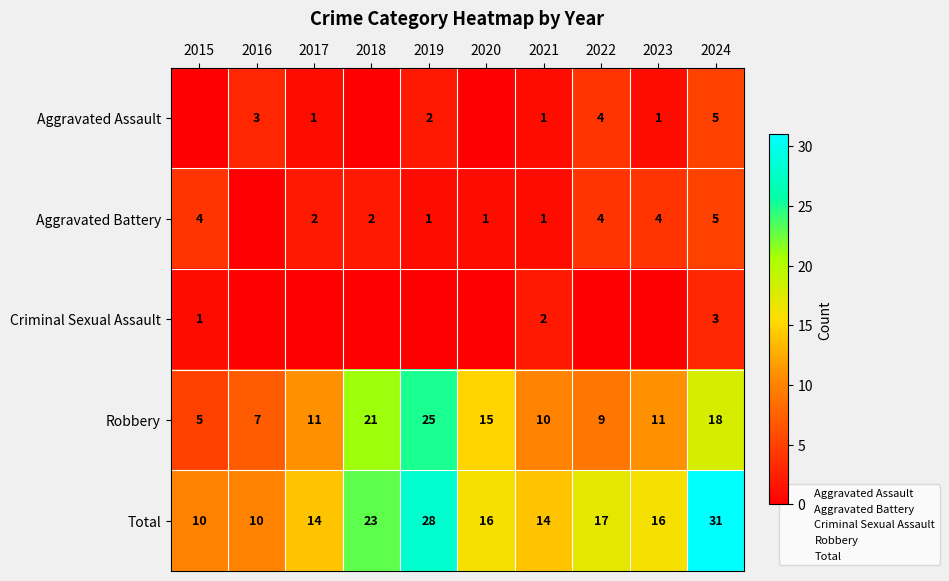

Is the value of Robbery at 2021 greater than the value of Aggravated Battery at 2020?

Yes